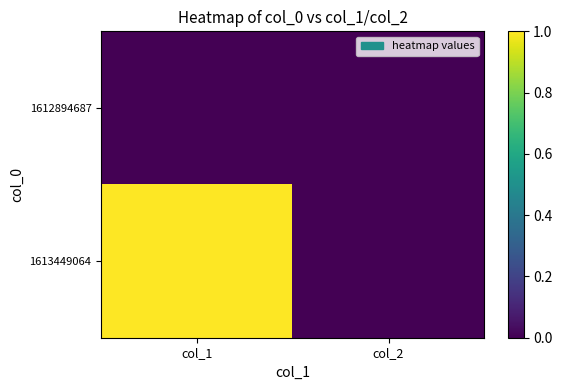

Which series has the largest total across all categories?

1613449064